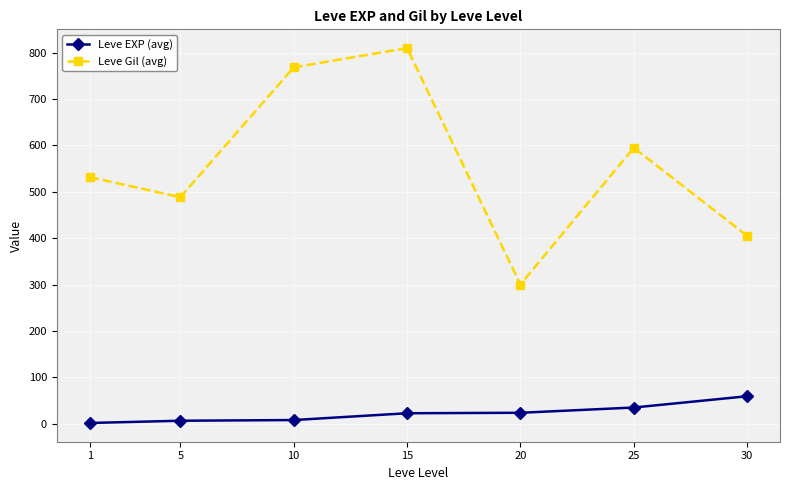

Rank the series by their average value, from lowest to highest.

Leve EXP (avg), Leve Gil (avg)